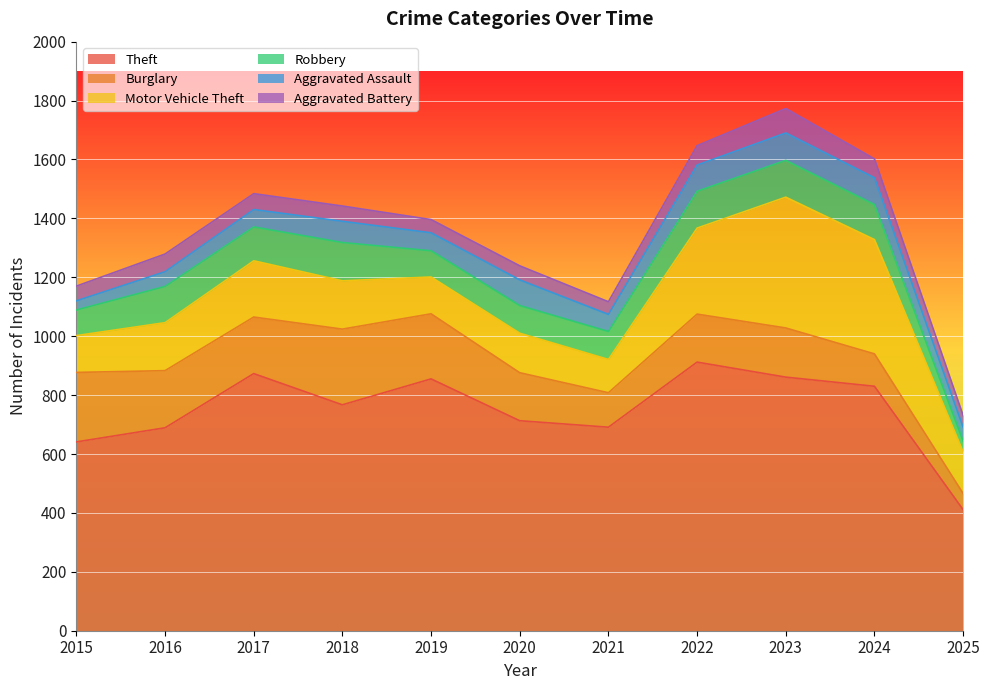

Is it true that Aggravated Battery equals 40 at 2025?

True